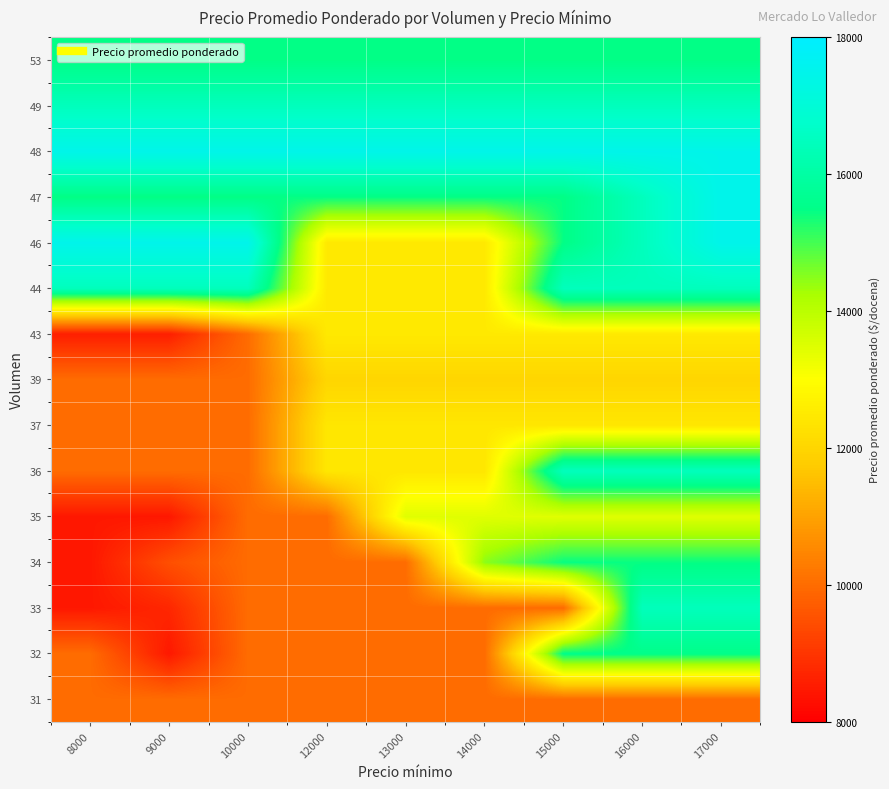

At how many categories does at least one series exceed 12761?

9